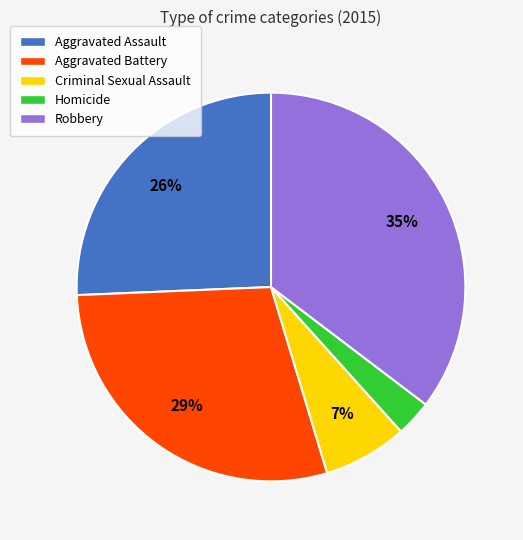

What is the ratio of the value at Robbery to the value at Criminal Sexual Assault?

5.0